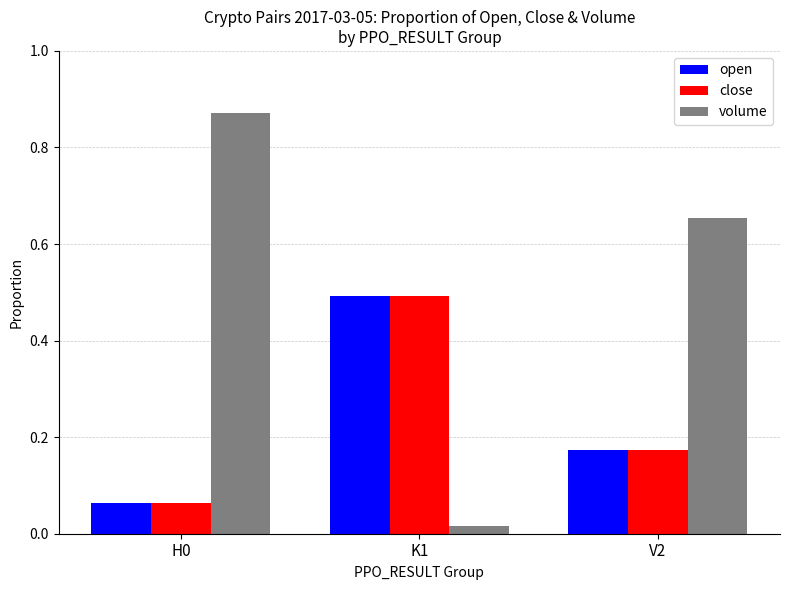

What is the label of the 3rd bar from the left?

V2